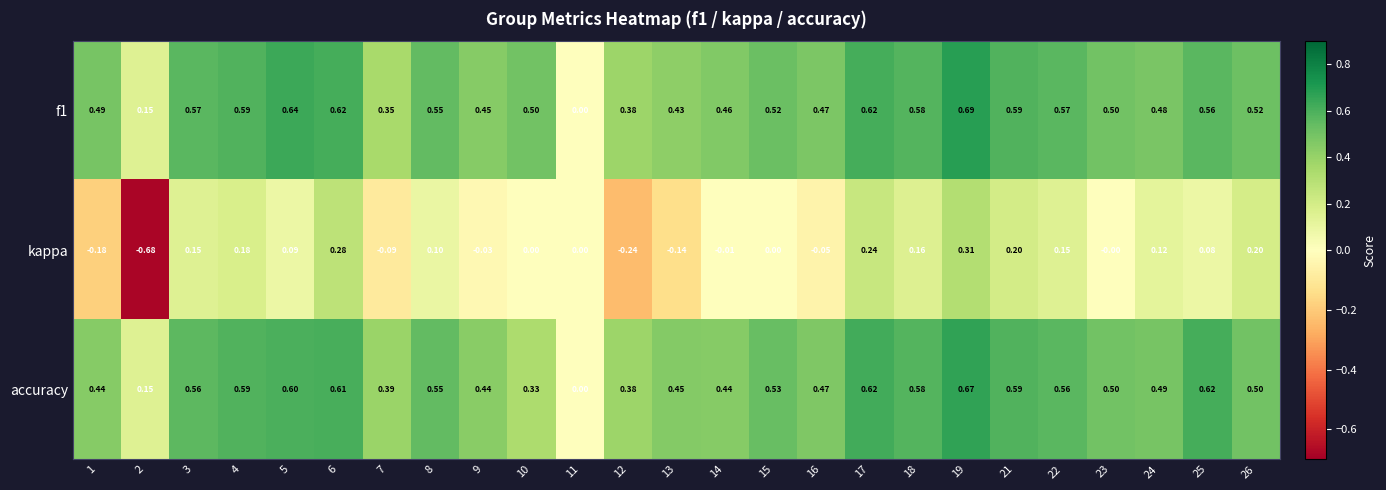

Which series changed the most between 1 and 24?

kappa